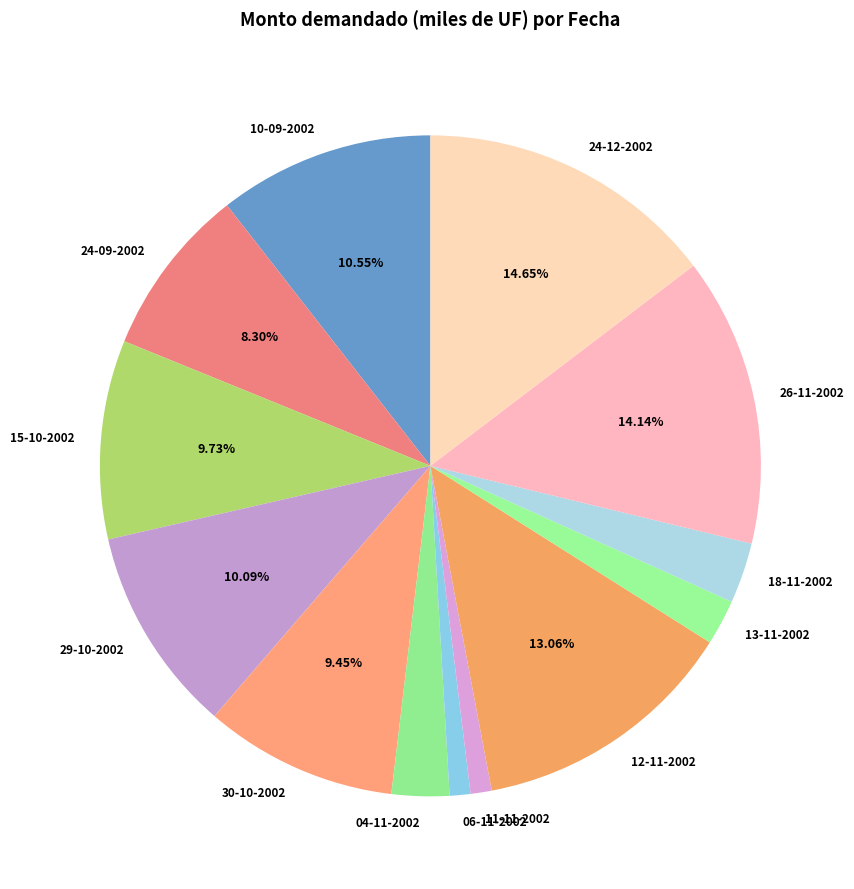

Which slice is the largest?

24-12-2002